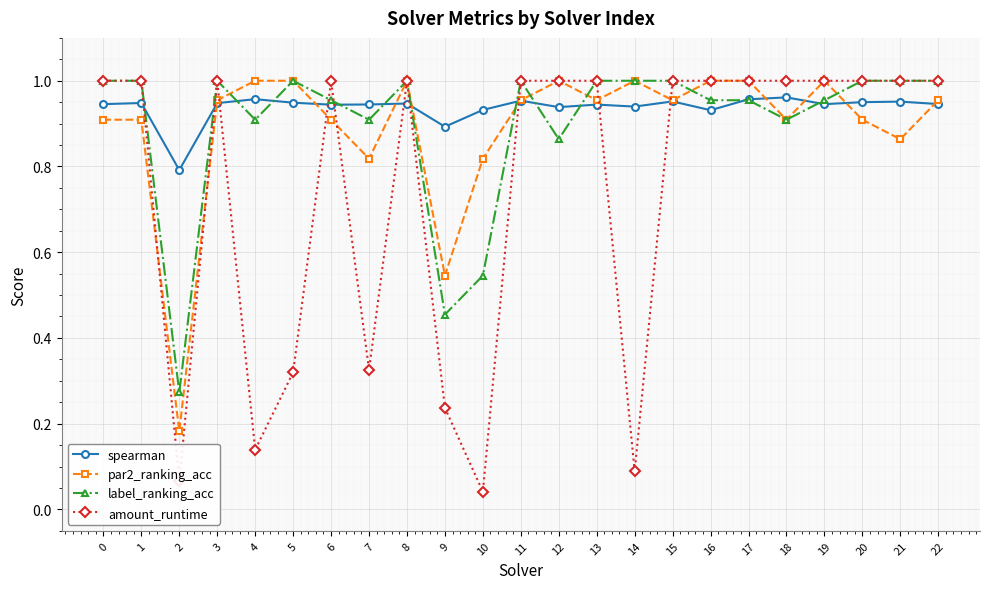

True or false: amount_runtime has more than 2 interior local peaks.

True